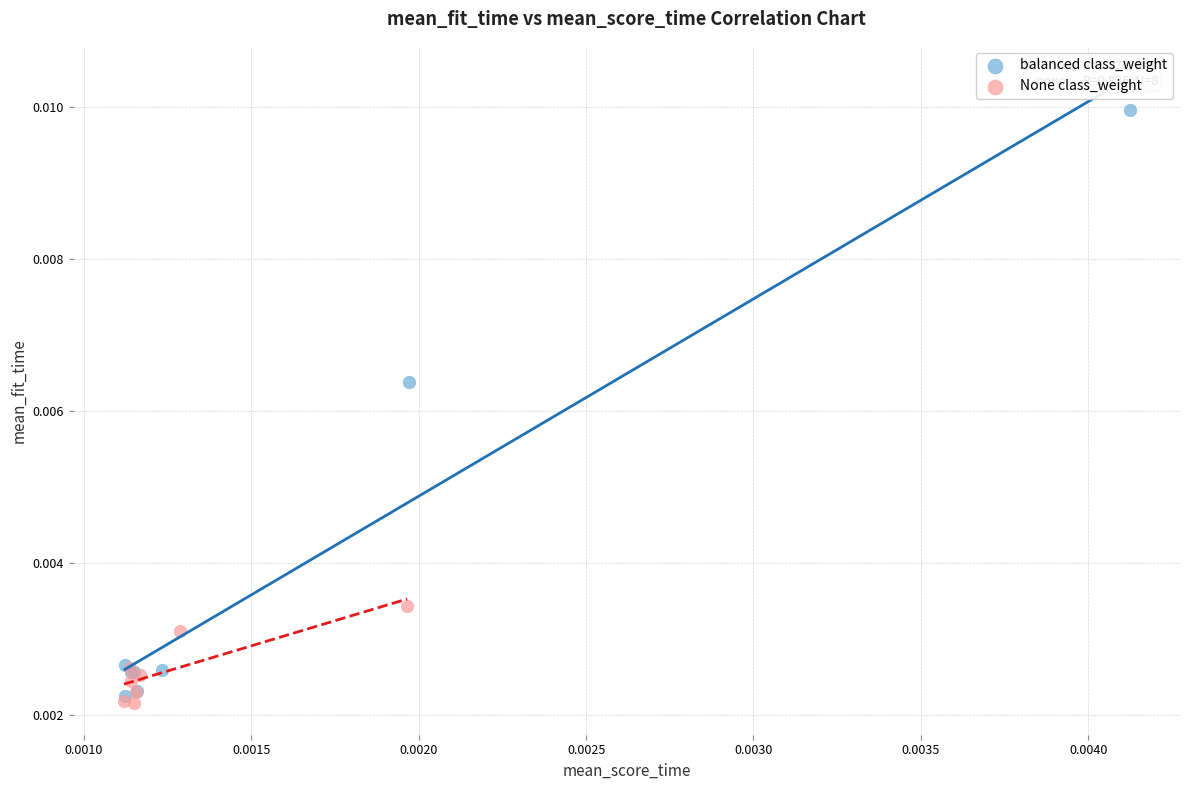

Which series has the widest spread of Y values?

balanced class_weight